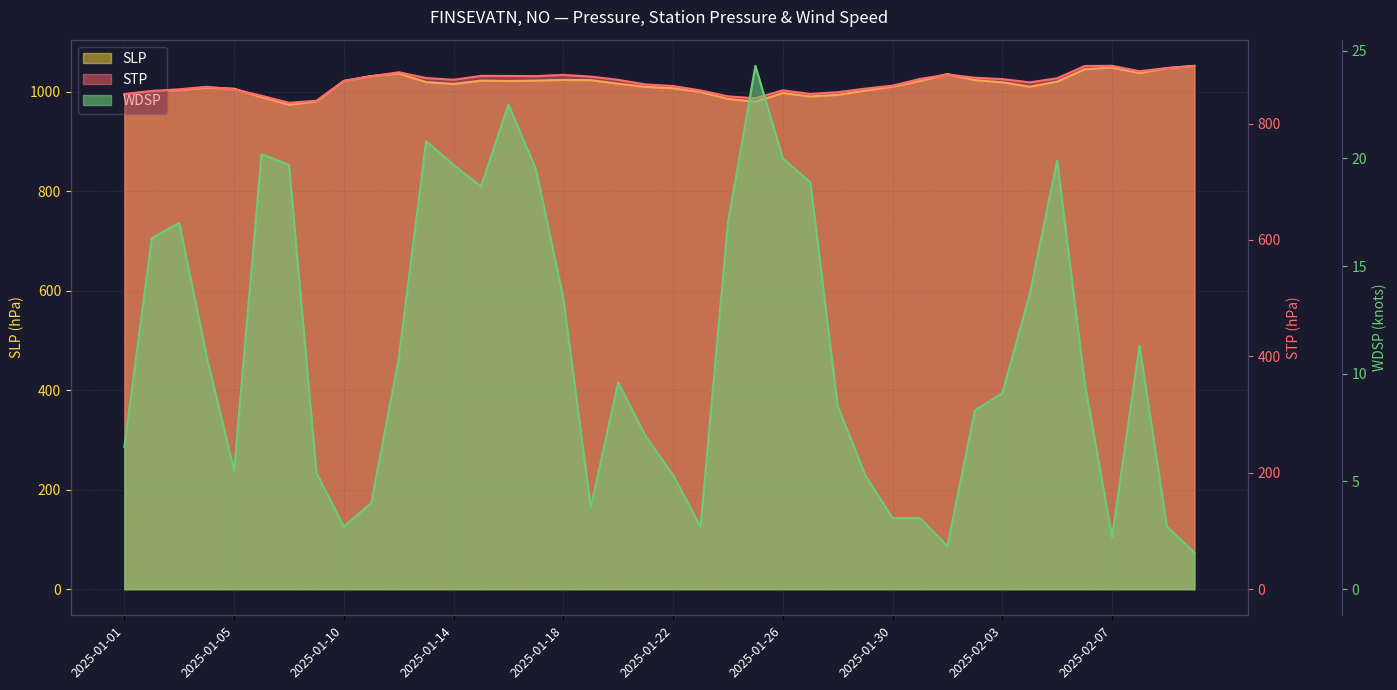

True or false: WDSP has more than 1 points higher than both neighbors.

True